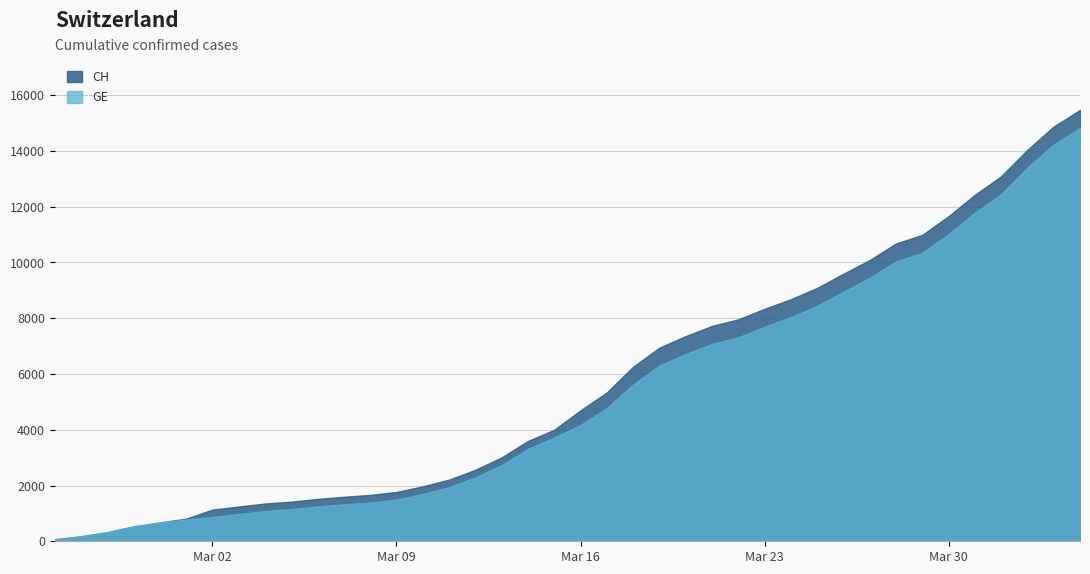

Count the number of data series in this chart.

2